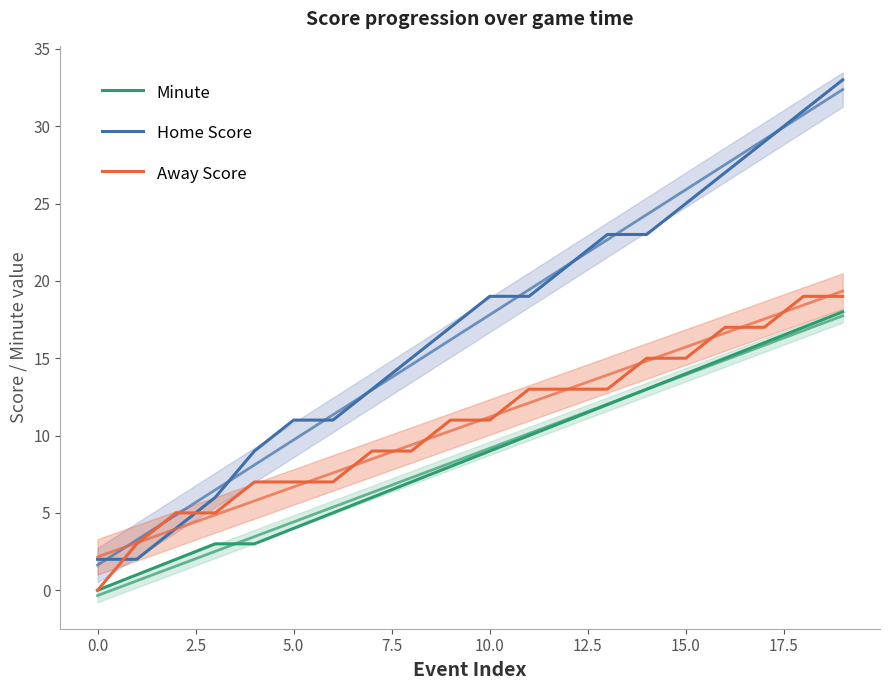

Rank the series by their maximum value, from lowest to highest.

Minute, Away Score, Home Score